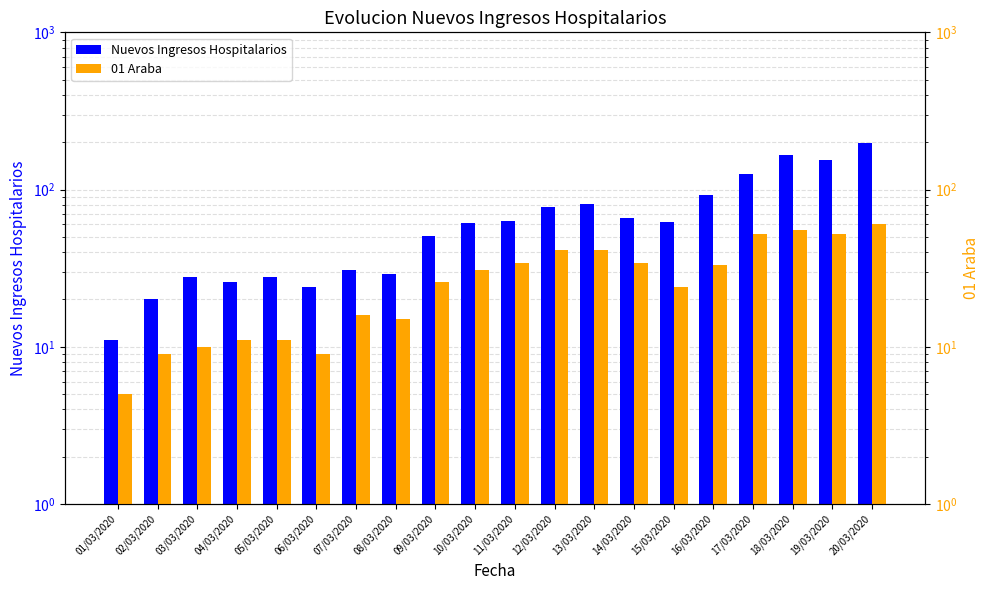

Which series has the largest total across all categories?

Nuevos Ingresos Hospitalarios